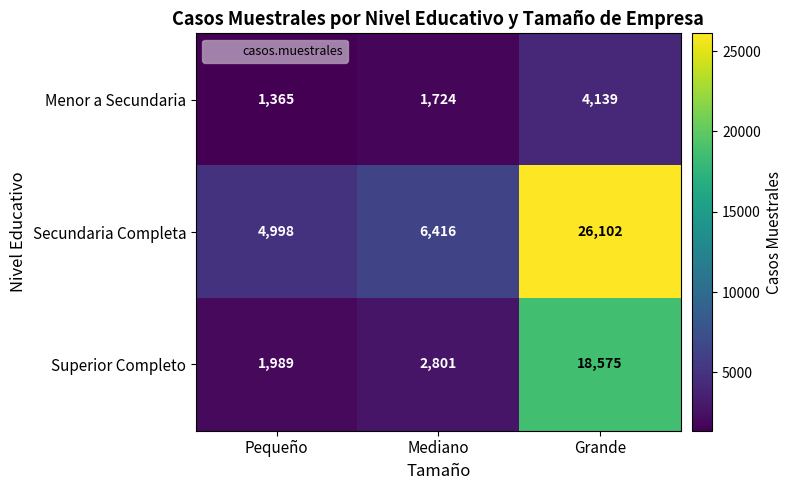

Reading left to right, list all the values displayed in this chart.

Menor a Secundaria: Pequeño=1365	Mediano=1724	Grande=4139
Secundaria Completa: Pequeño=4998	Mediano=6416	Grande=26102
Superior Completo: Pequeño=1989	Mediano=2801	Grande=18575